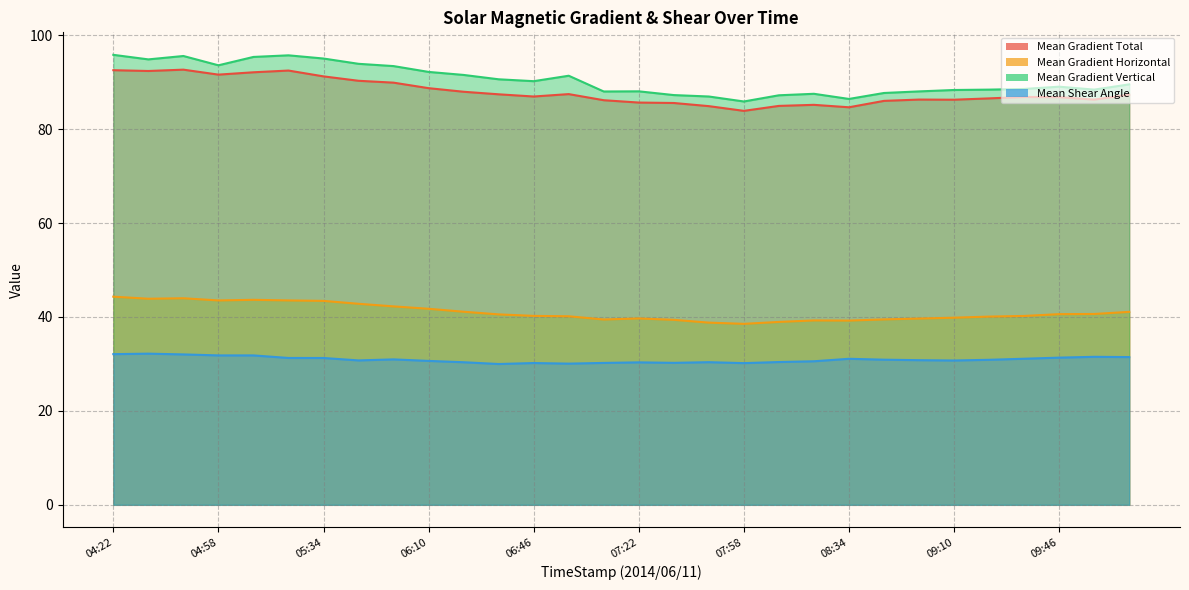

What is the greatest value displayed?

95.8